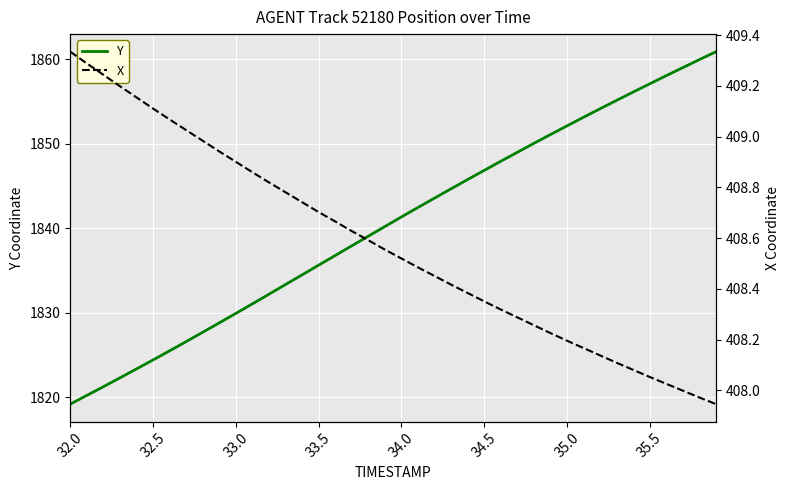

Which category has the lowest value in the Y series?

32.0